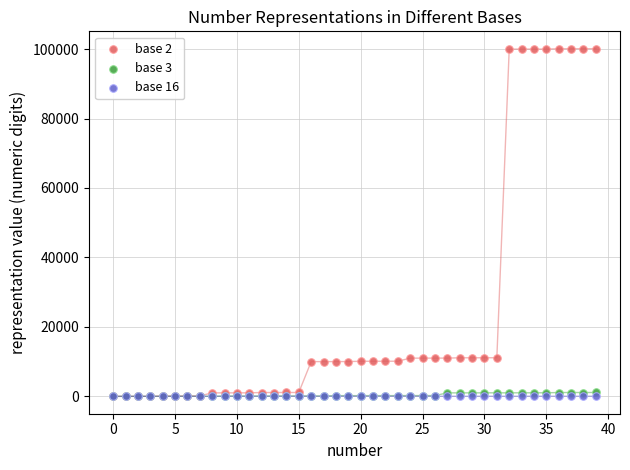

What are all the series names shown in the legend?

base 2, base 3, base 16